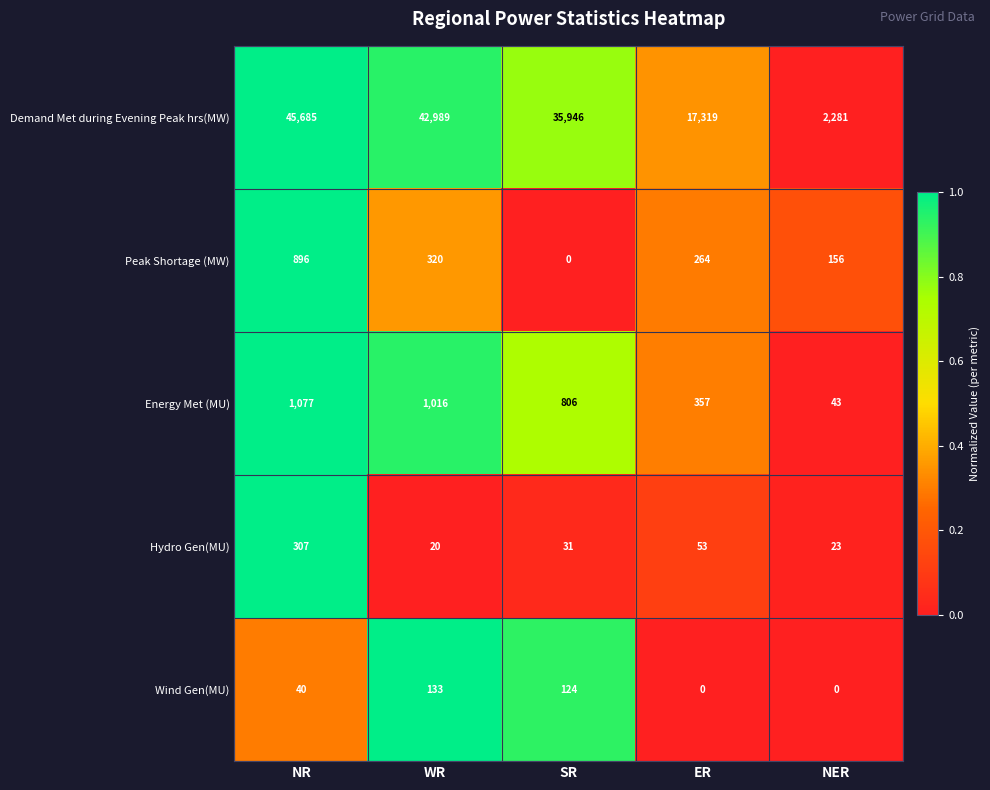

How many series are shown in this chart?

5